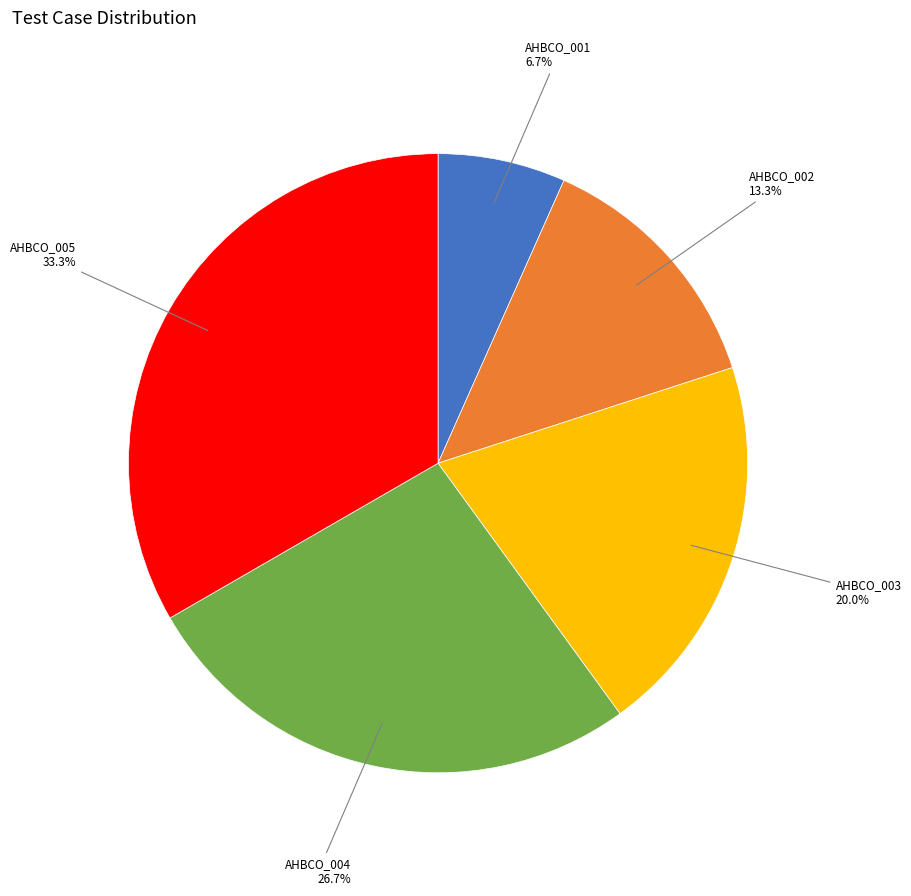

Approximately how many times larger is the value at AHBCO_005 compared to AHBCO_003?

1.7